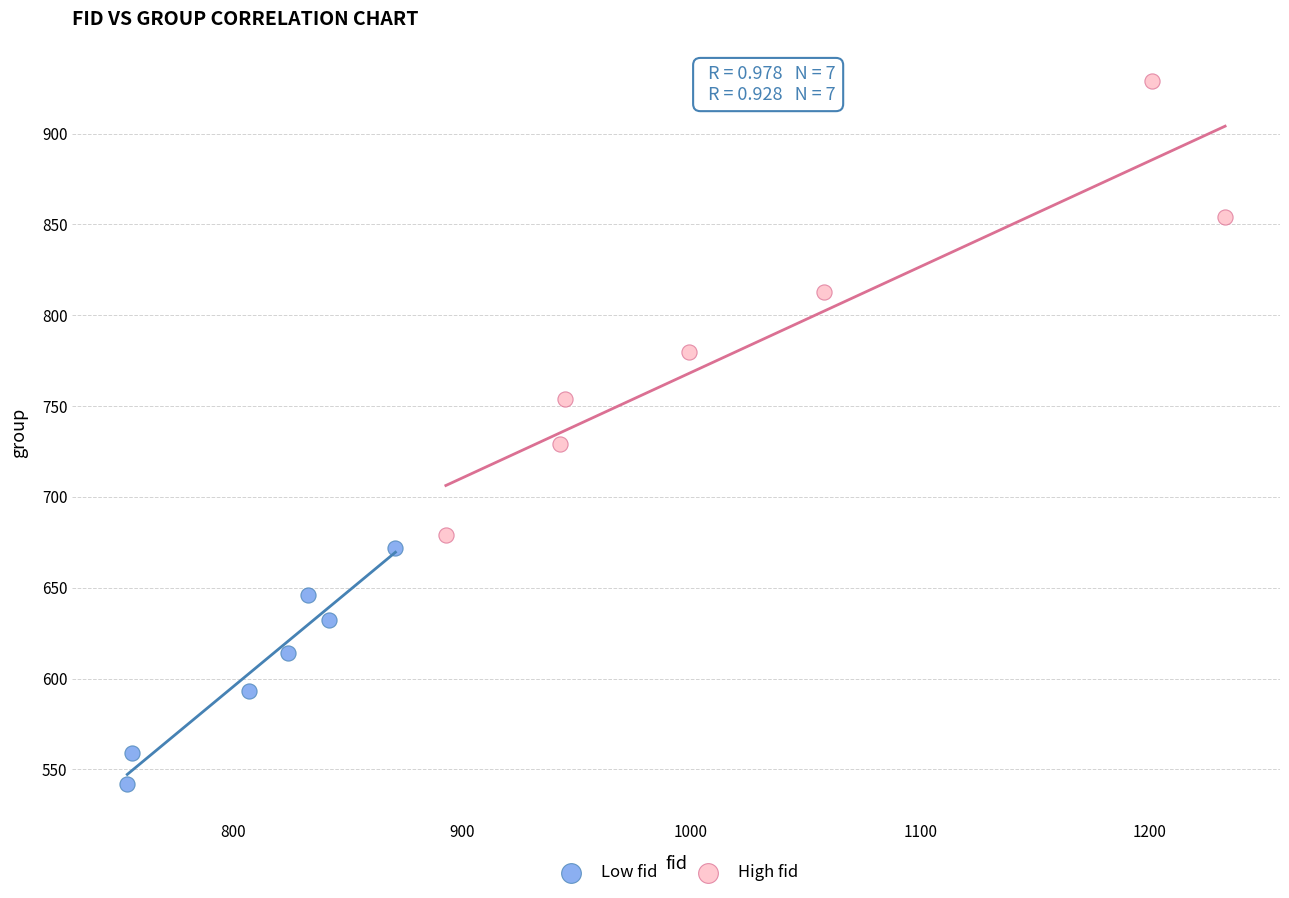

Which series has the widest spread of Y values?

High fid